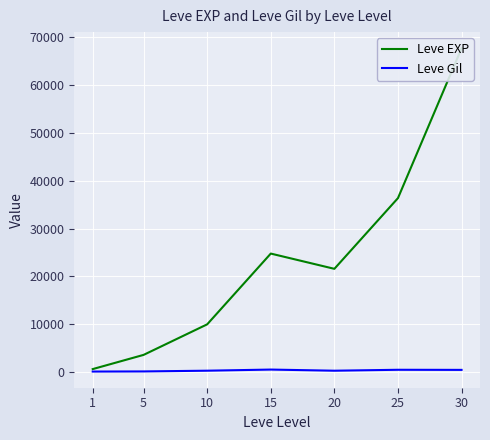

Is the value of Leve EXP at 5 greater than the value of Leve Gil at 1?

Yes